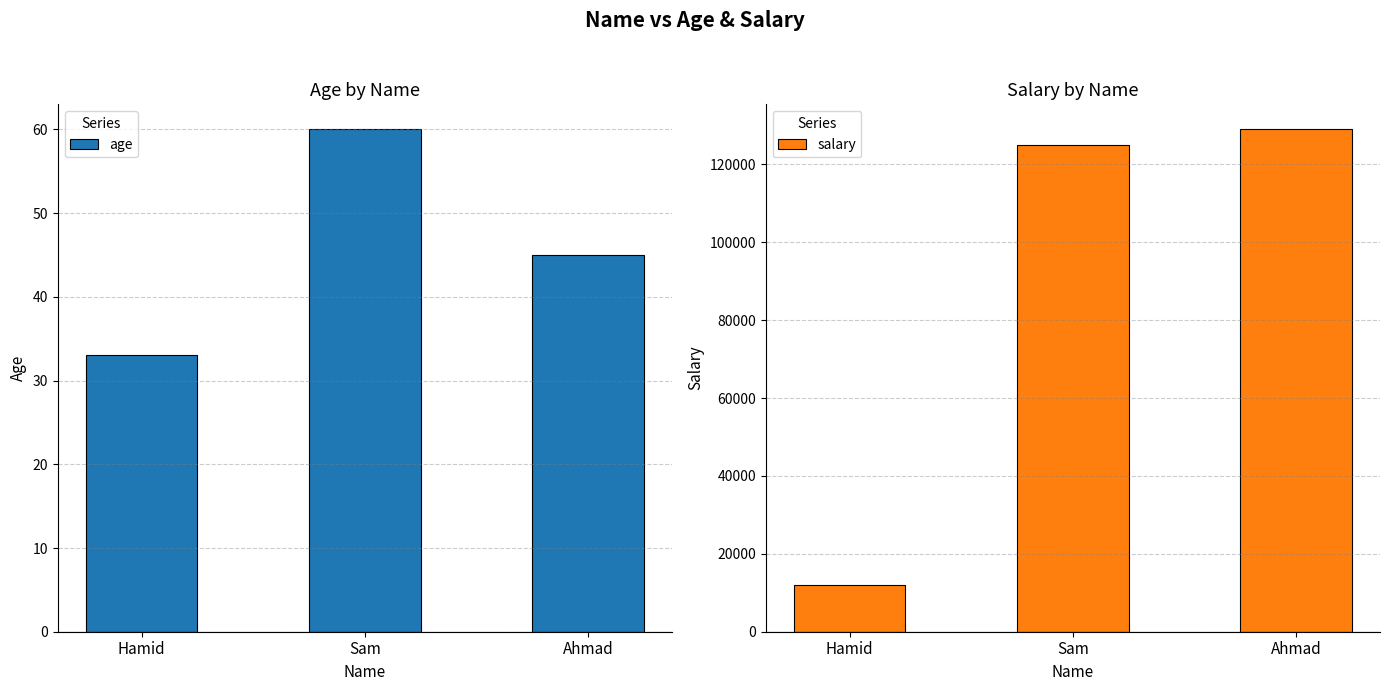

Which series has the largest range (max minus min)?

salary